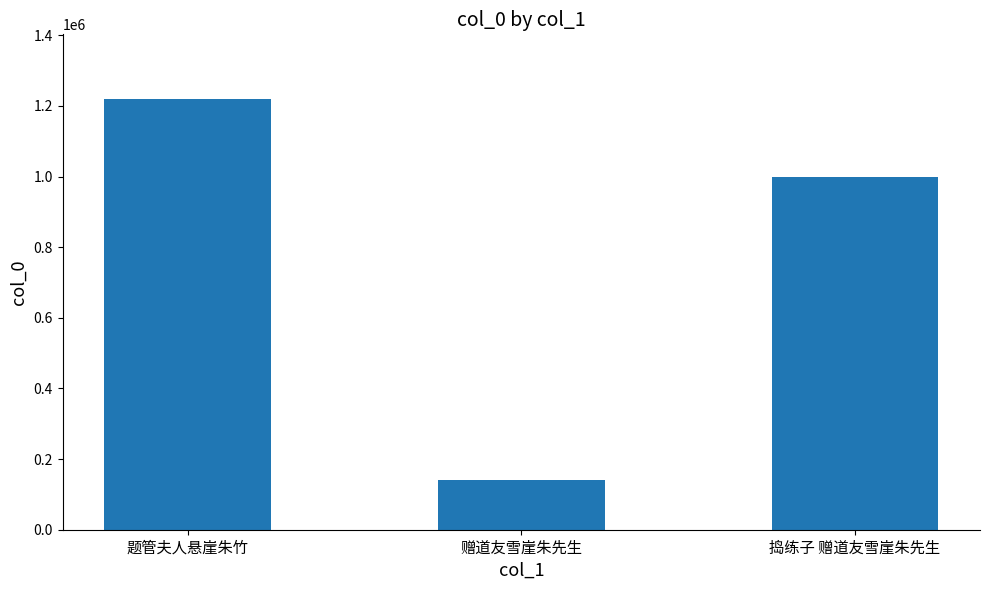

Is it true that the value at 赠道友雪崖朱先生 is 28878?

False